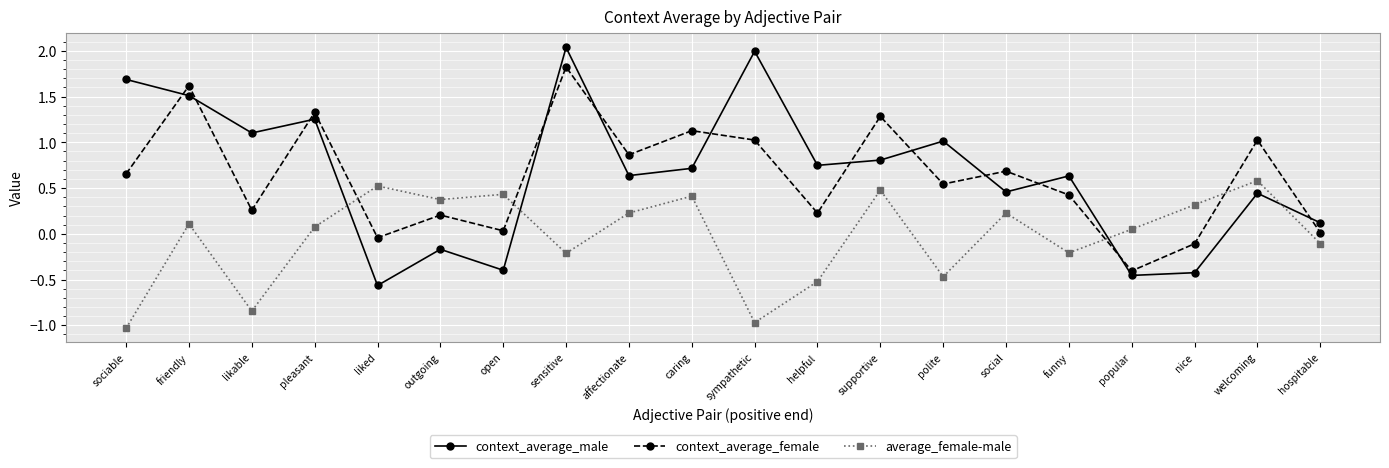

True or false: context_average_female and average_female-male cross at least once.

True